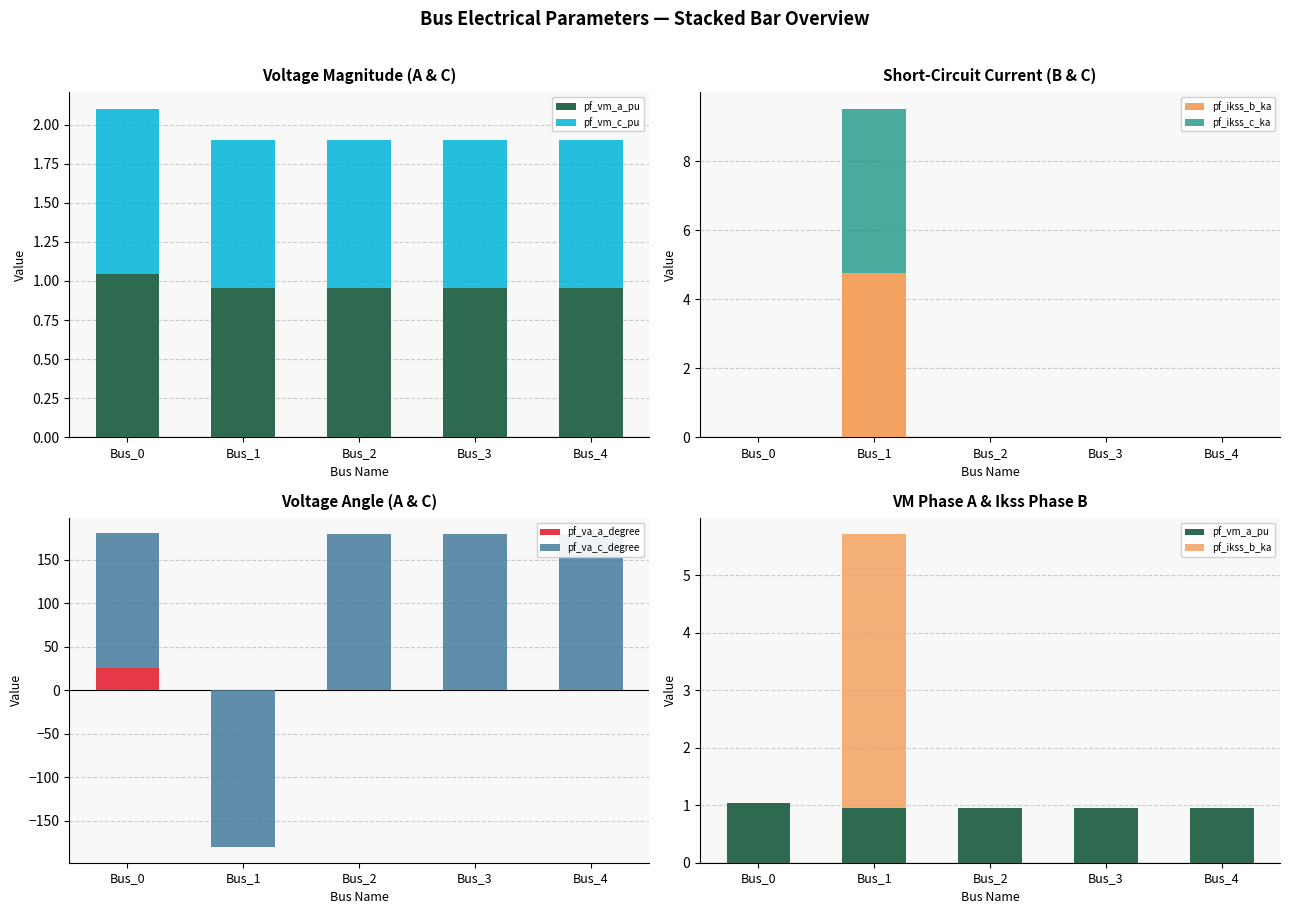

True or false: pf_ikss_c_ka has a value of 2.2 at Bus_1.

False